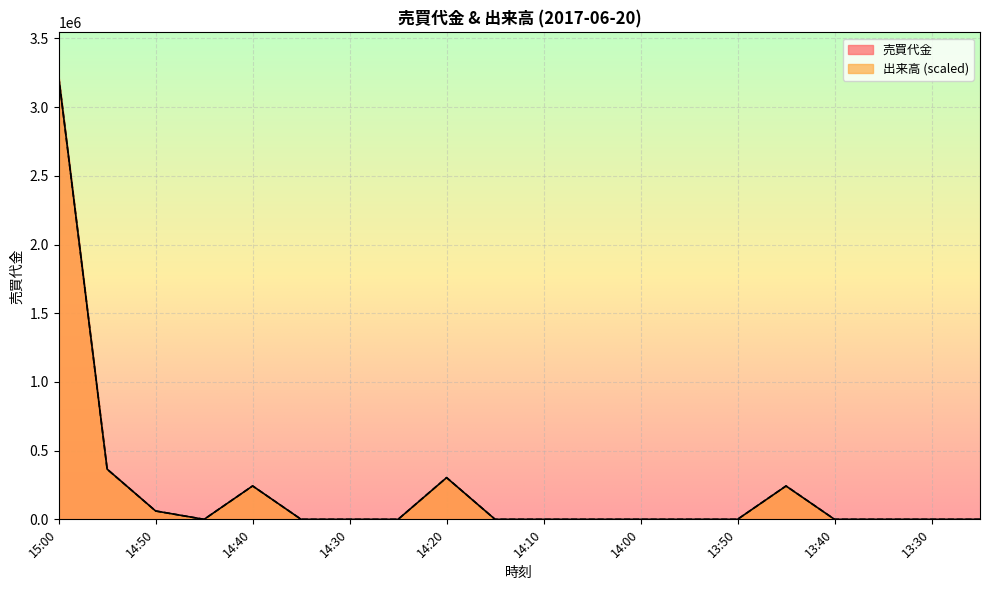

Is it true that 出来高 equals 94945 at 14:50?

False